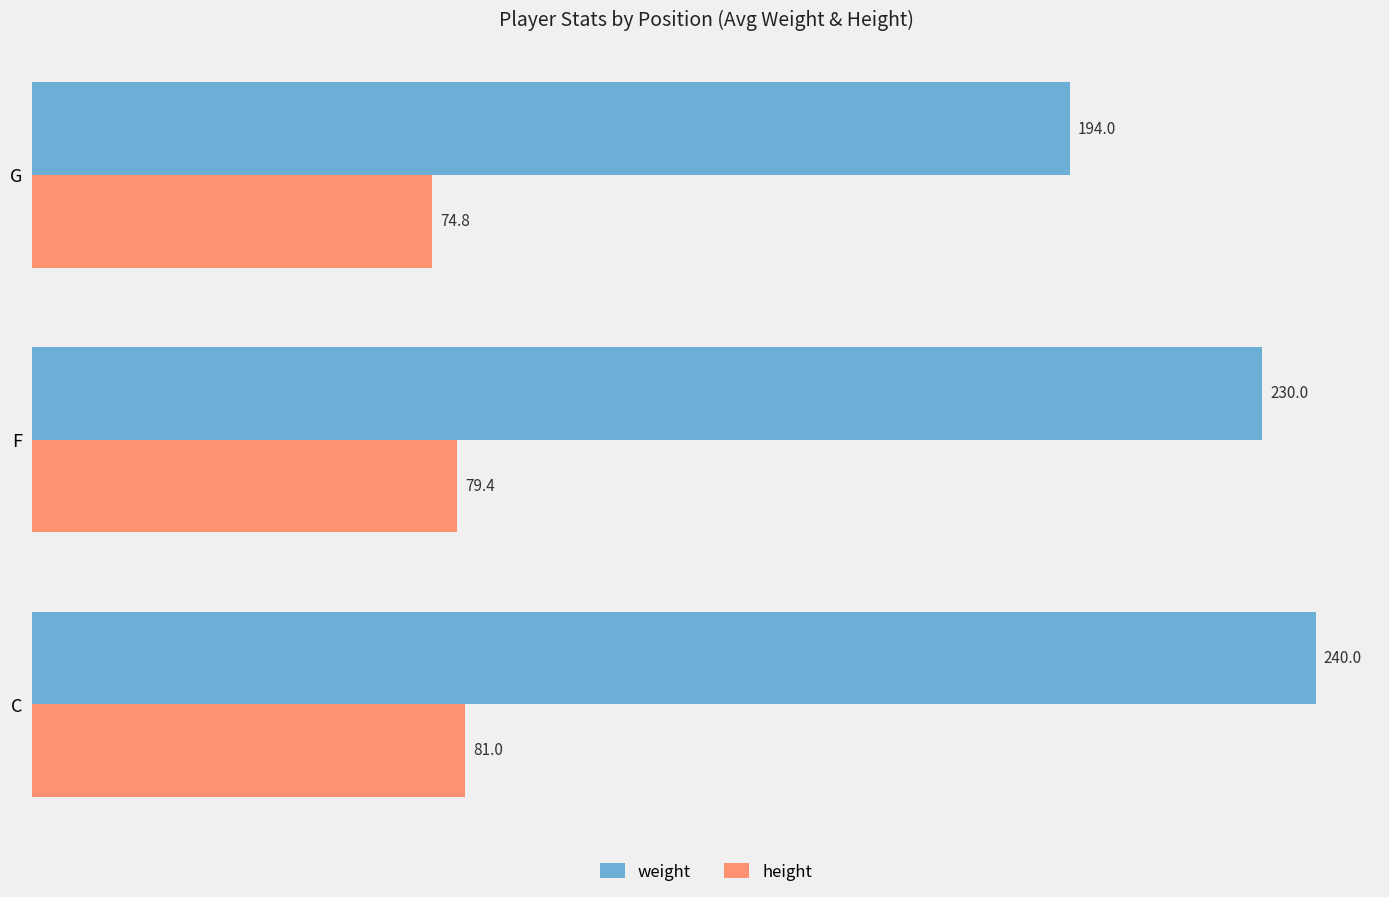

What are all the series names shown in the legend?

weight, height